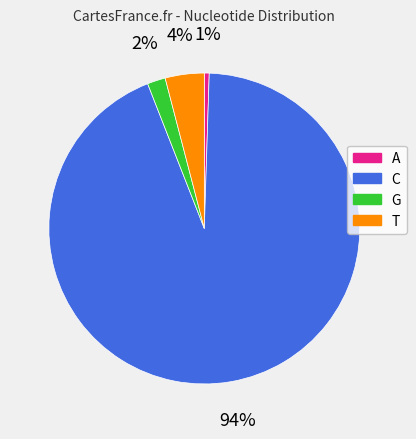

True or false: C accounts for 94% of the total.

True